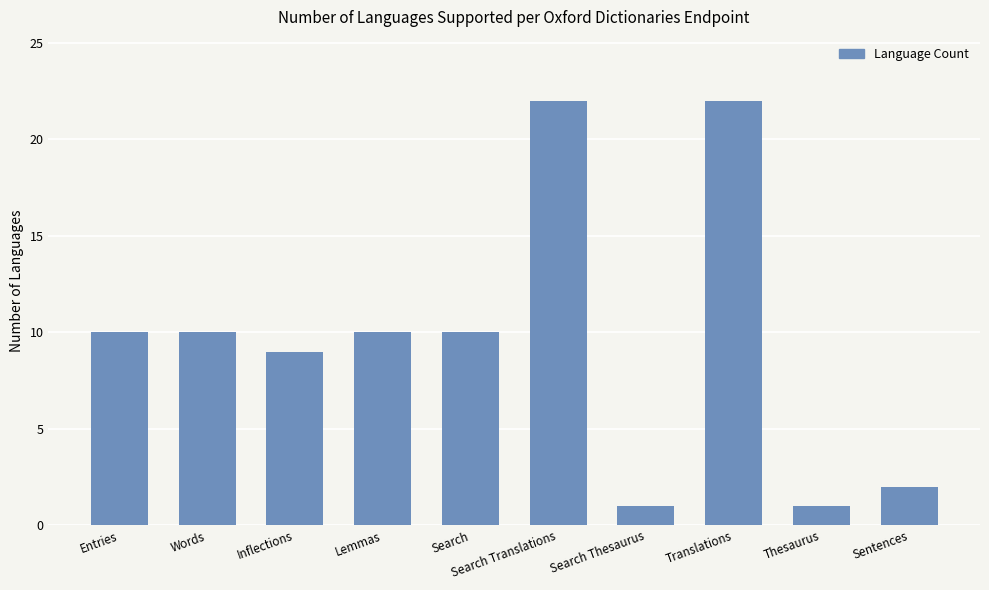

How many categories are shown in the chart?

10